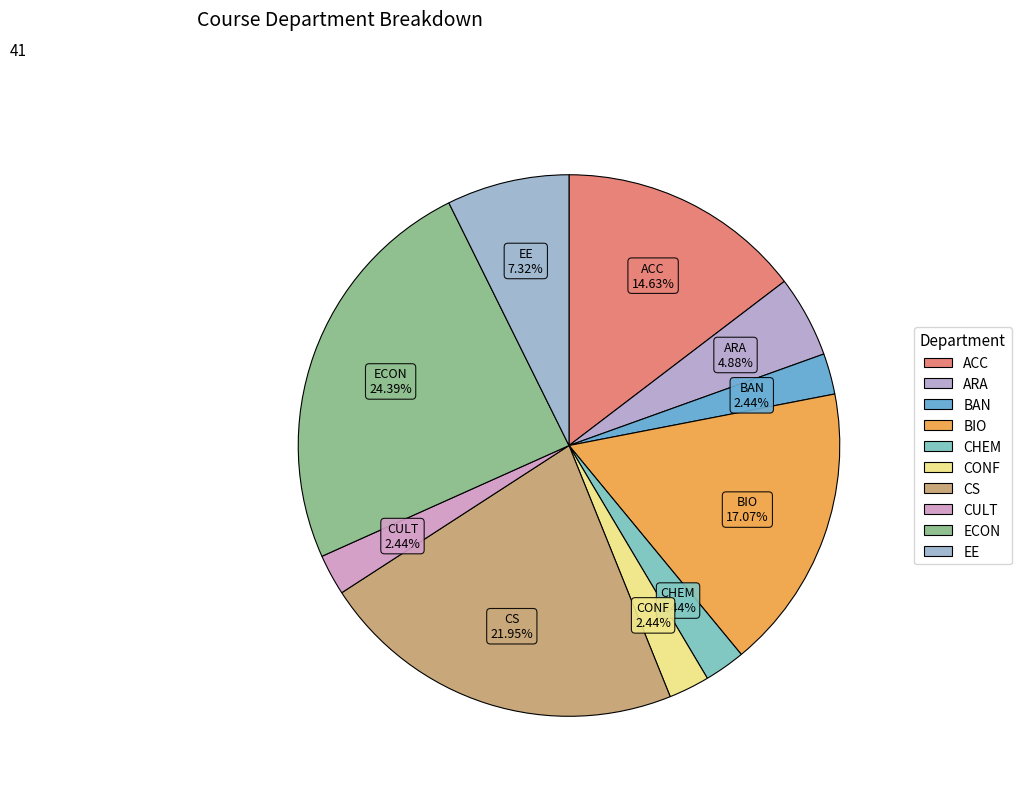

How many segments does this pie chart have?

10